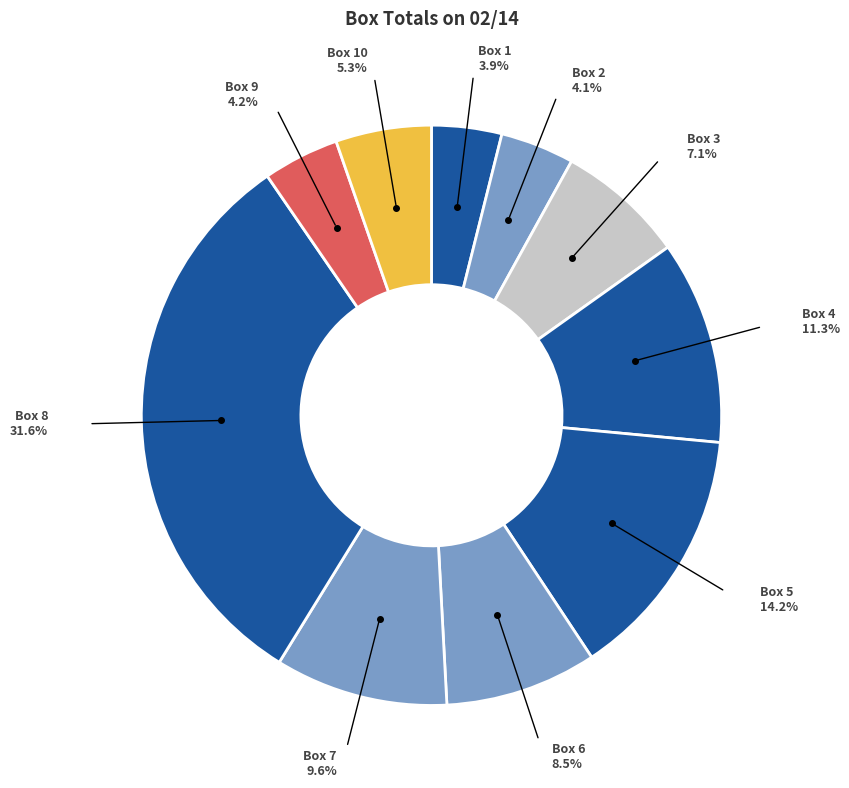

How many slices are in this pie chart?

10